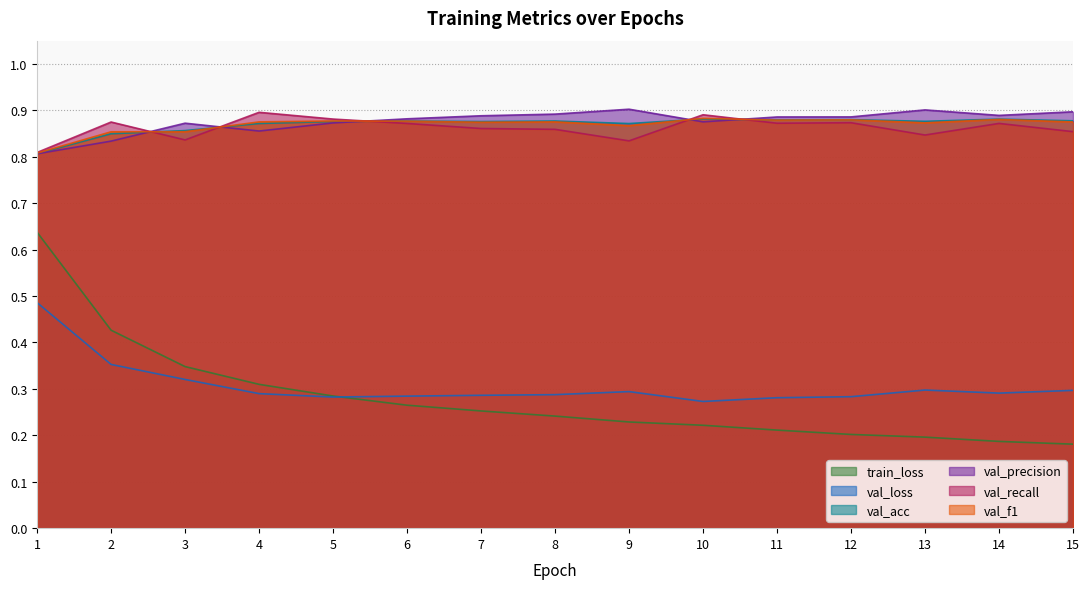

The value of val_precision at 10 is 0.9. True or false?

True